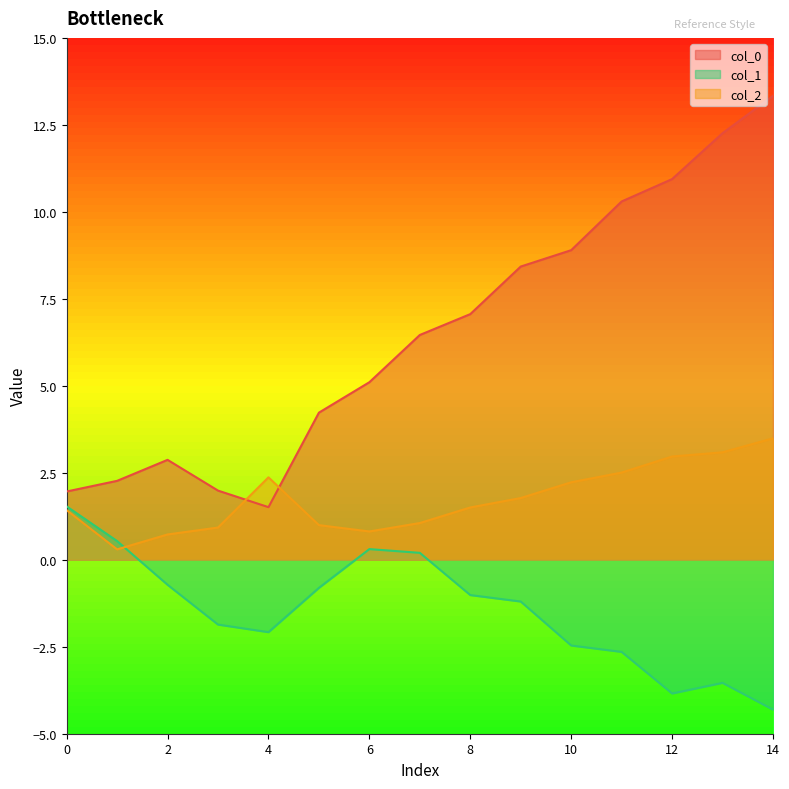

What is the sum of the col_2 values at 5 and 3?

1.9